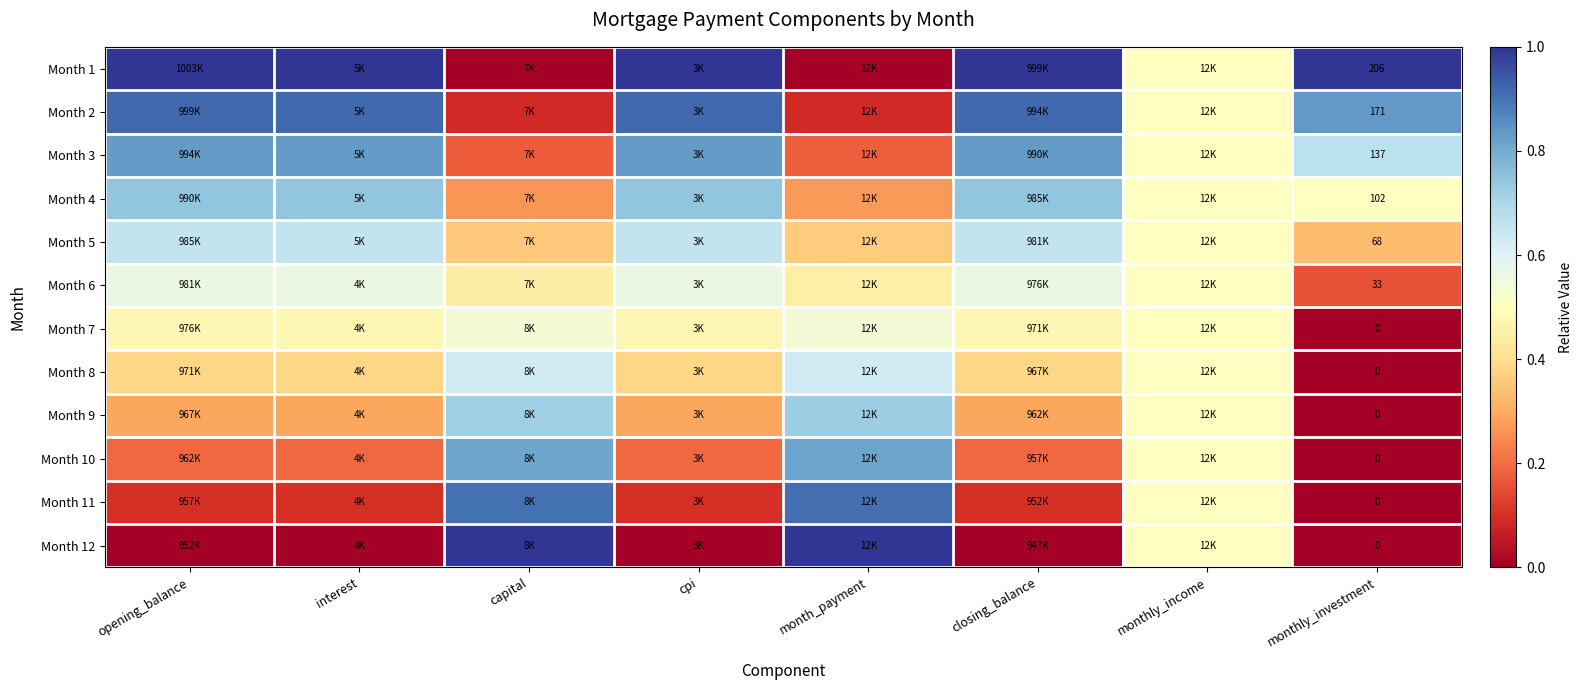

What is the difference between the second highest and minimum values in the Month 10 series?

0.8